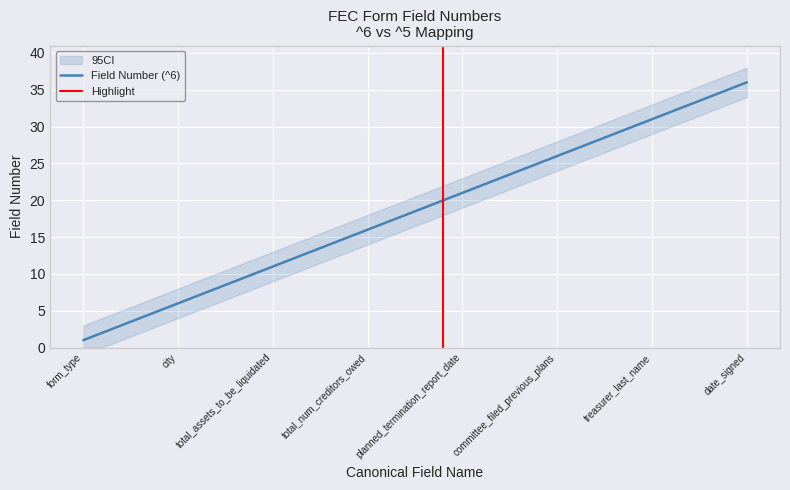

The value of Field Number (^6) at planned_termination_report_date is 8. True or false?

False